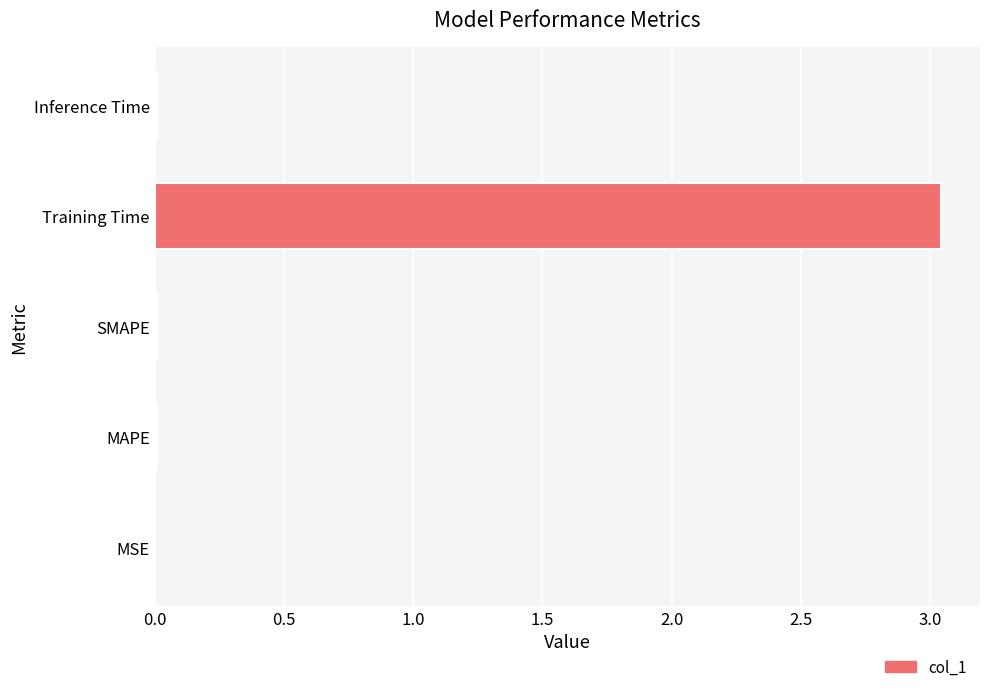

Which has a higher value, SMAPE or Training Time?

Training Time